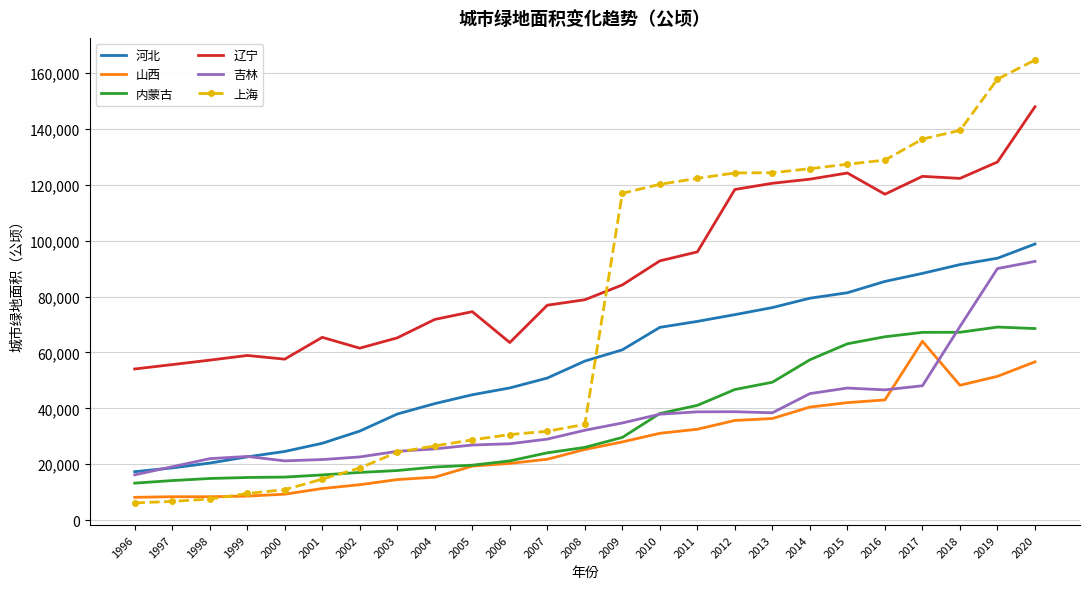

True or false: 吉林 and 辽宁 cross at least once.

False